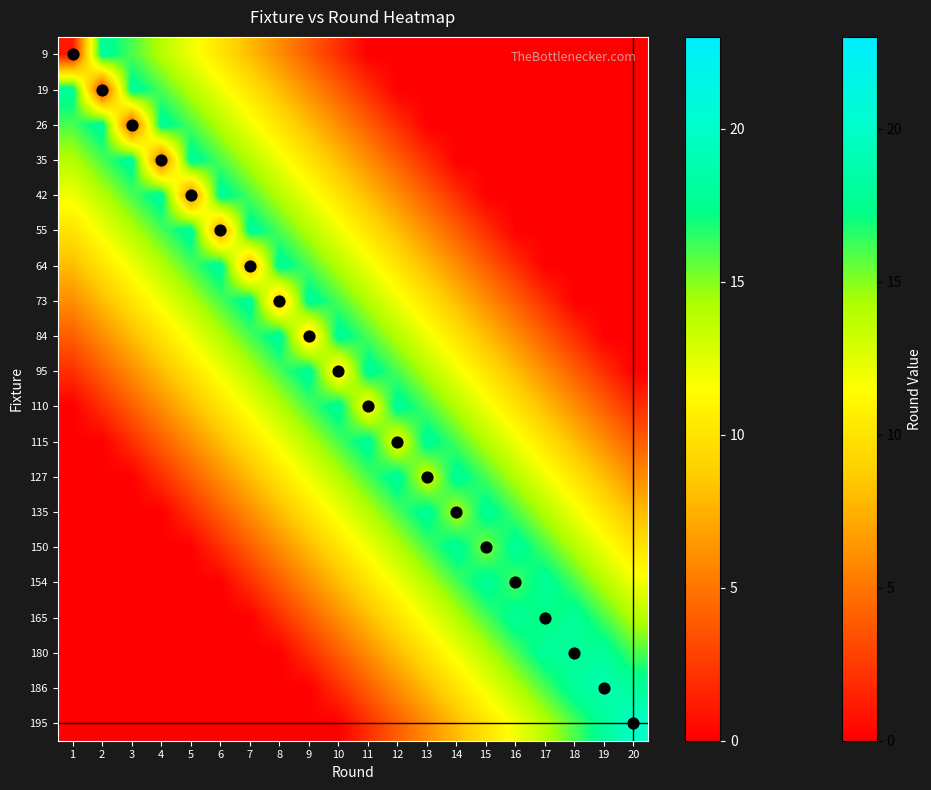

Count the number of categories in the chart.

20